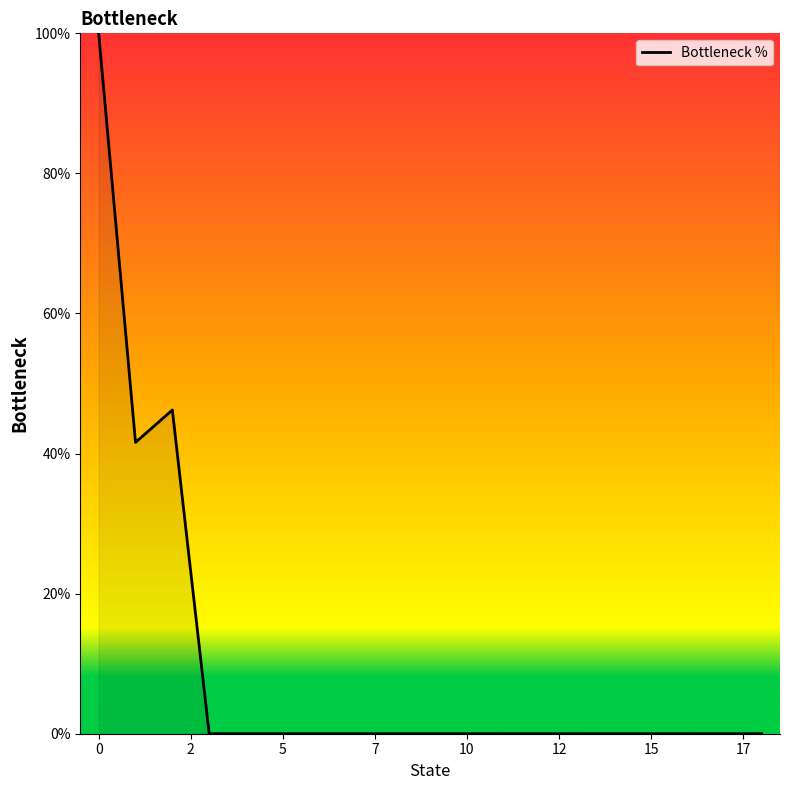

What is the difference between the second highest and minimum values?

46.2